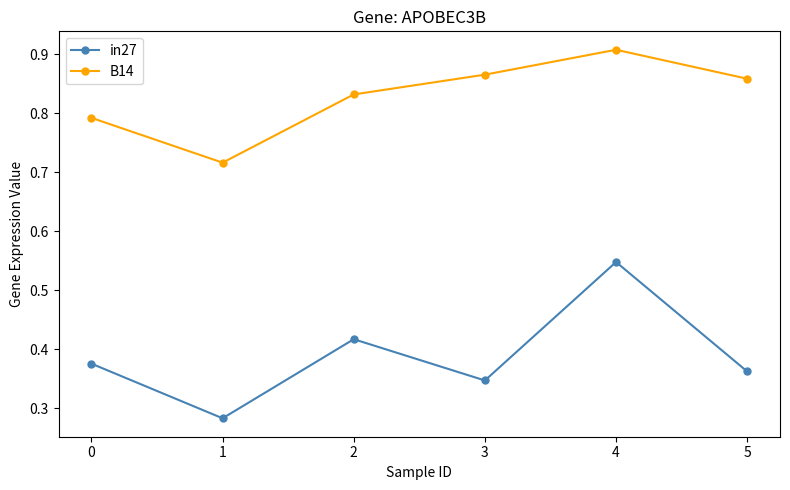

What is the total value across all series at 5?

1.2